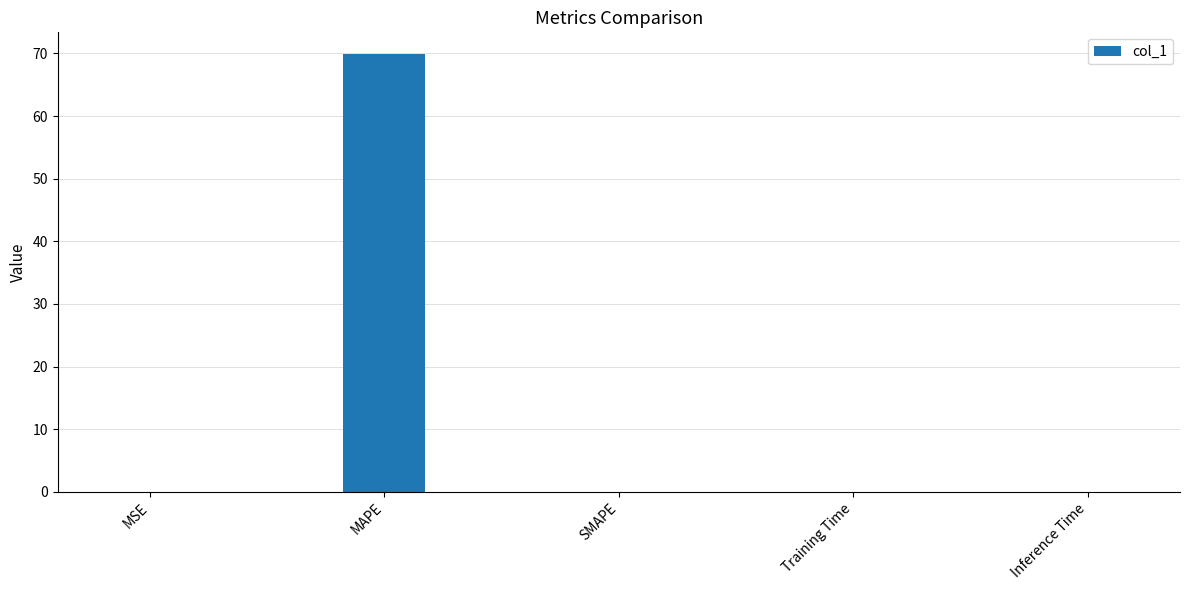

Are the bars horizontal?

No